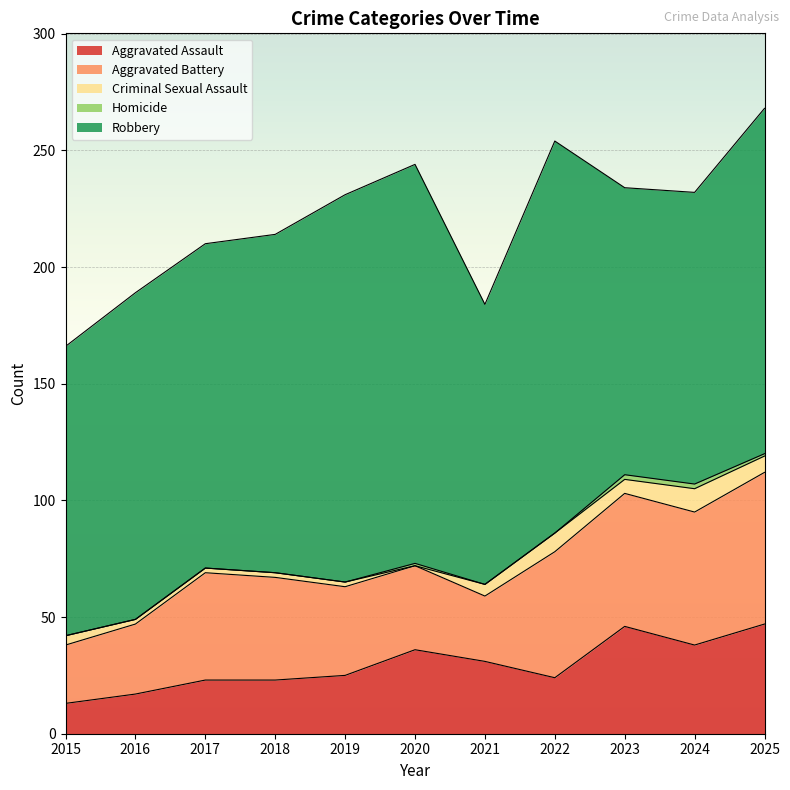

The Robbery series shows 120 at 2021. True or false?

True